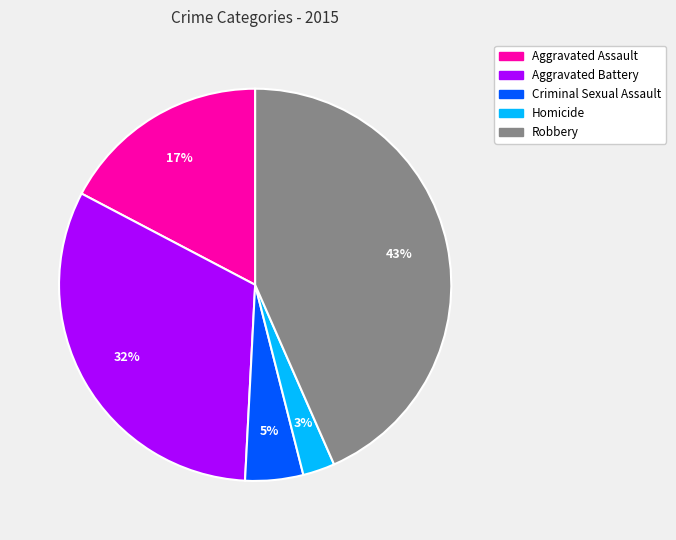

Is the sum of Robbery and Homicide greater than half?

No